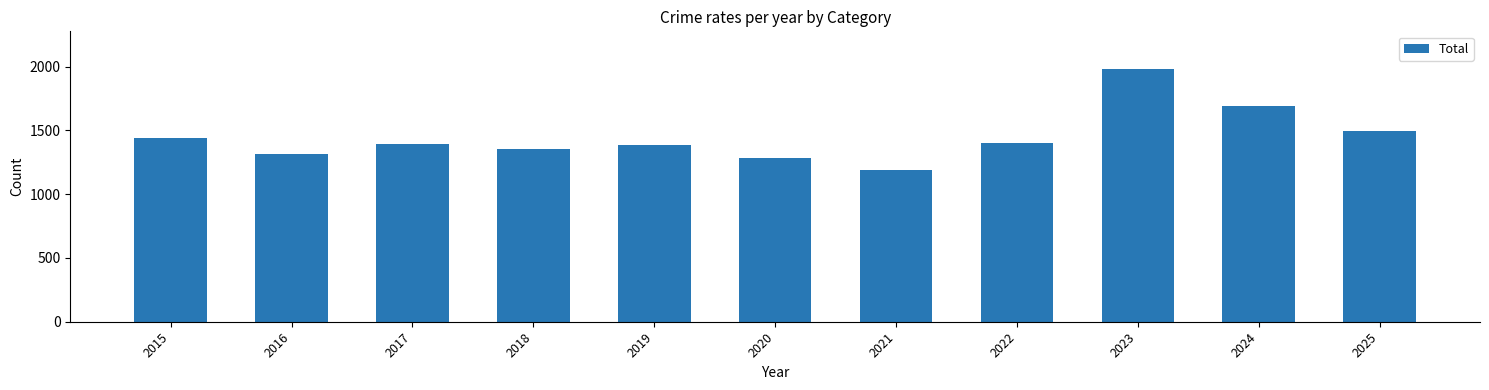

What is the ratio of the value at 2016 to the value at 2024?

0.8